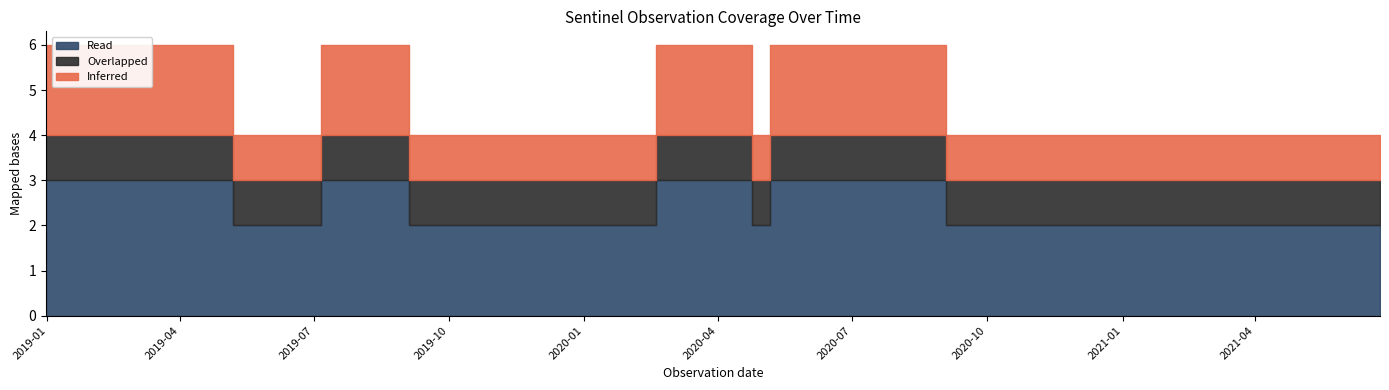

True or false: Inferred and Overlapped cross at least once.

False